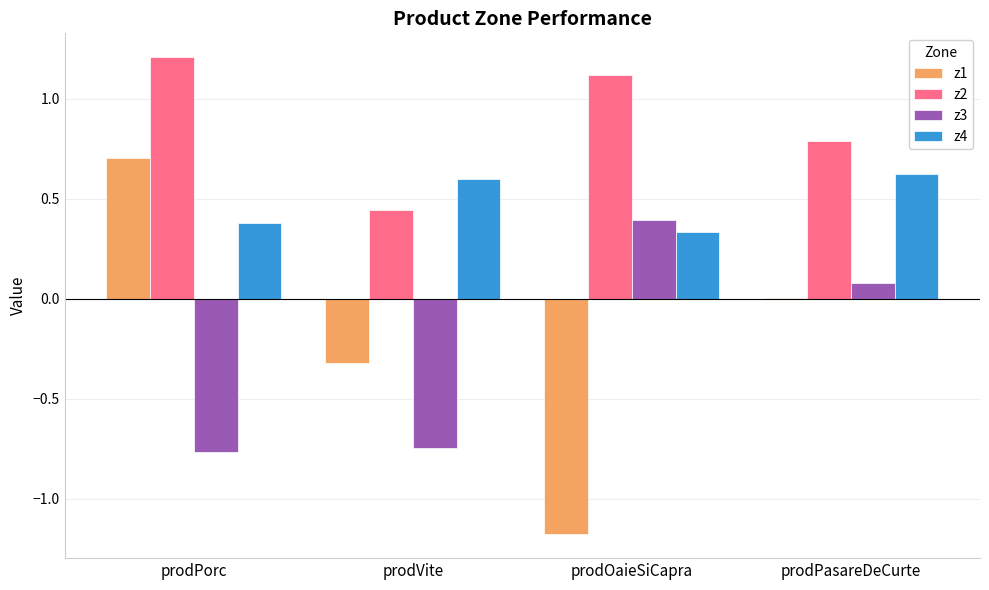

Is it true that z1 equals 1.1 at prodPorc?

False